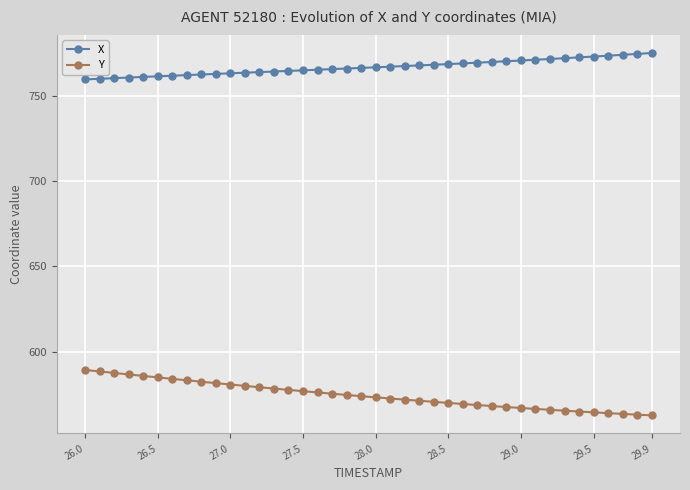

True or false: X and Y intersect in this chart.

False